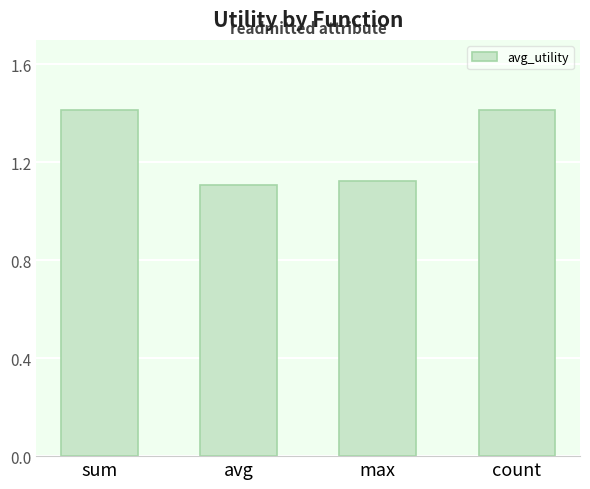

What is the difference between the second highest and minimum values?

0.3